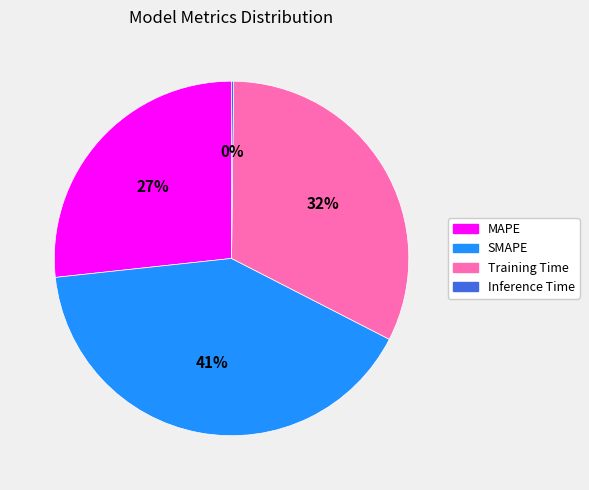

Is the sum of Training Time and SMAPE greater than half?

Yes